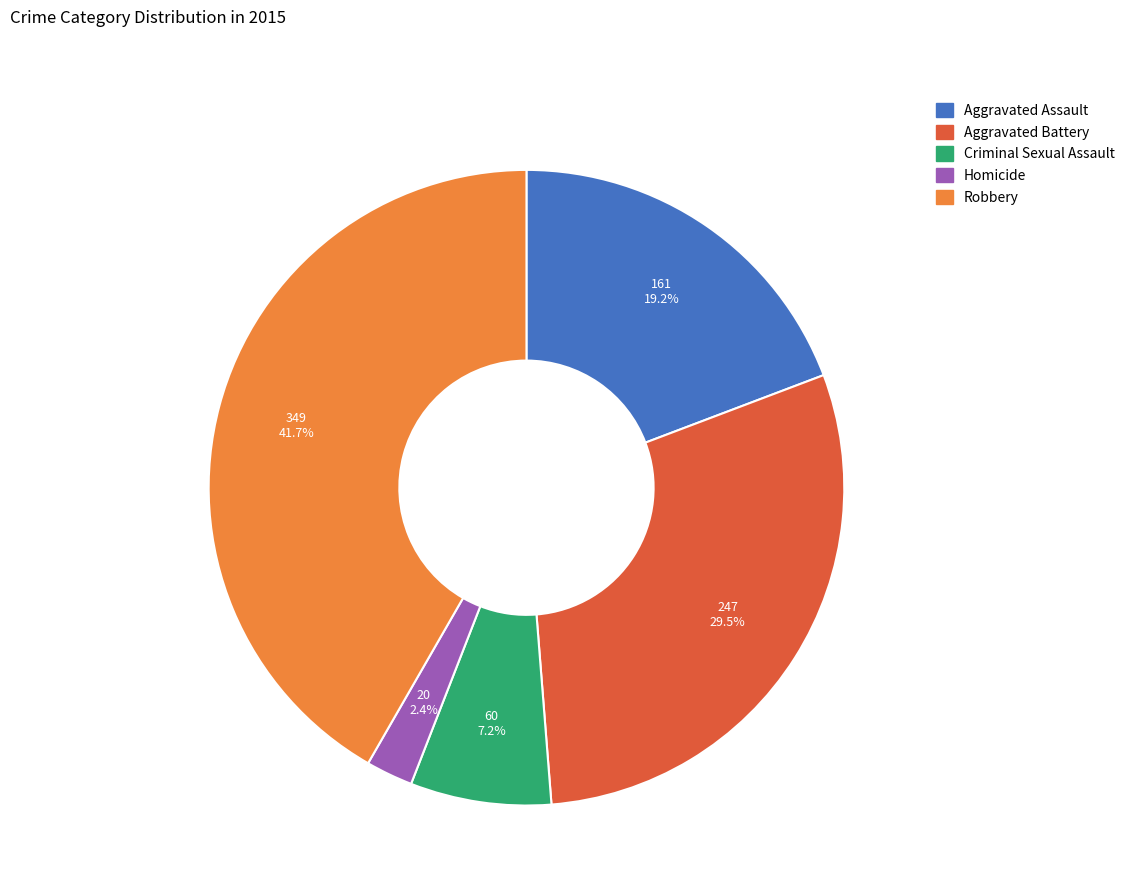

What is the ratio of the value at Robbery to the value at Aggravated Battery?

1.4